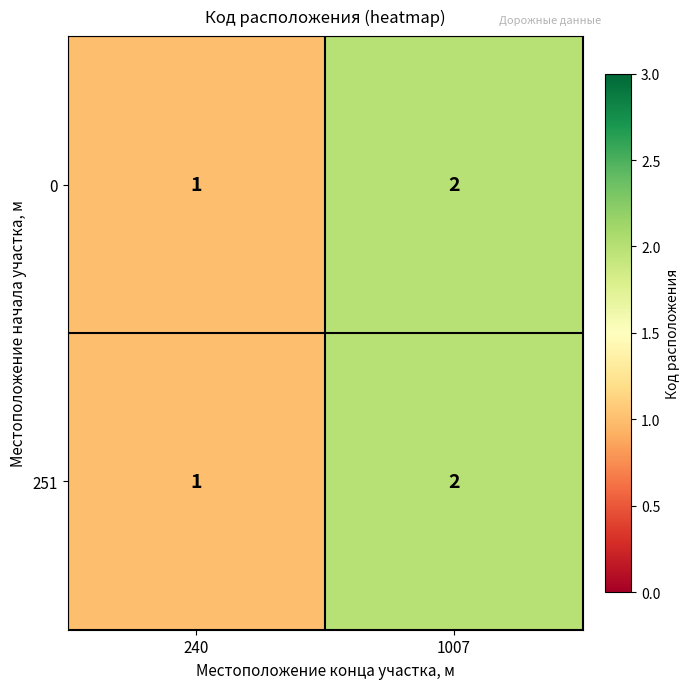

At which category does the chart reach its minimum across all series?

240